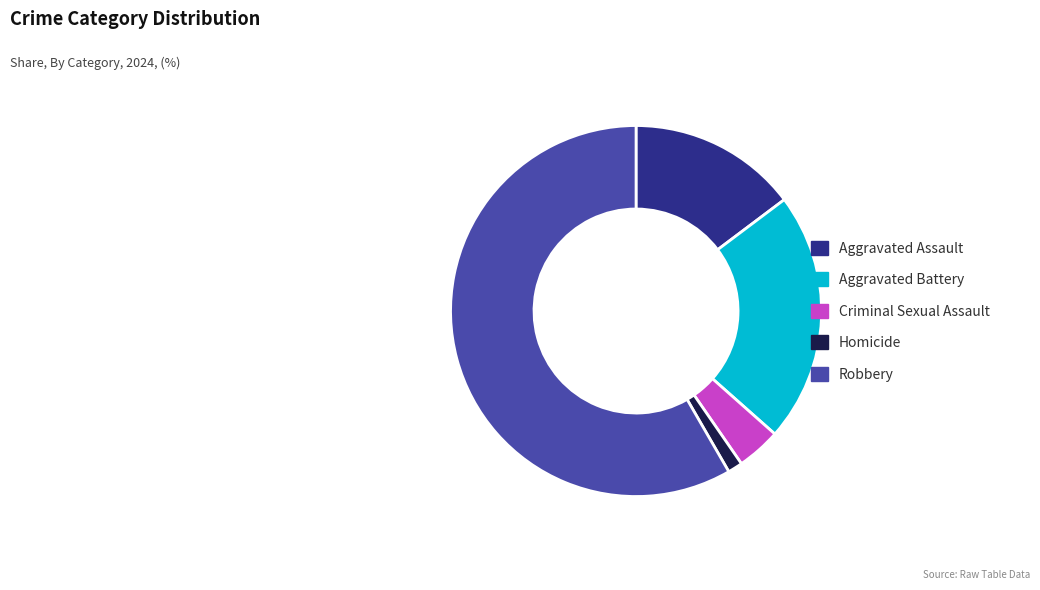

Approximately how many times larger is the value at Aggravated Assault compared to Homicide?

11.5